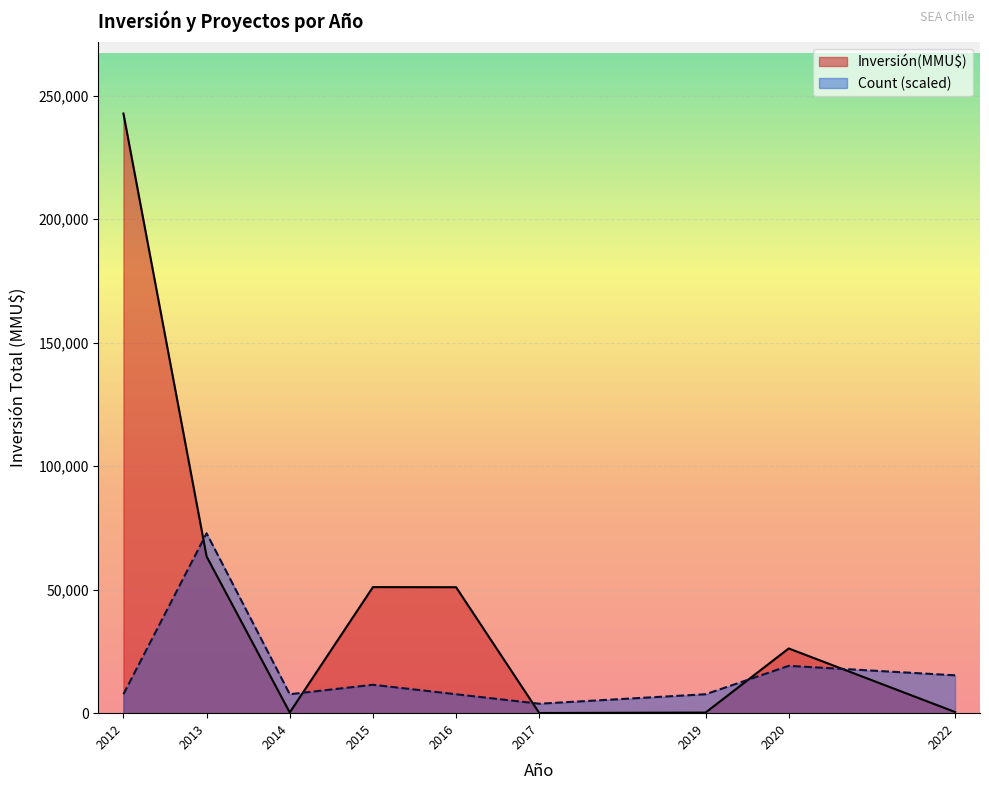

True or false: Count and Inversión(MMU$) cross at least once.

True